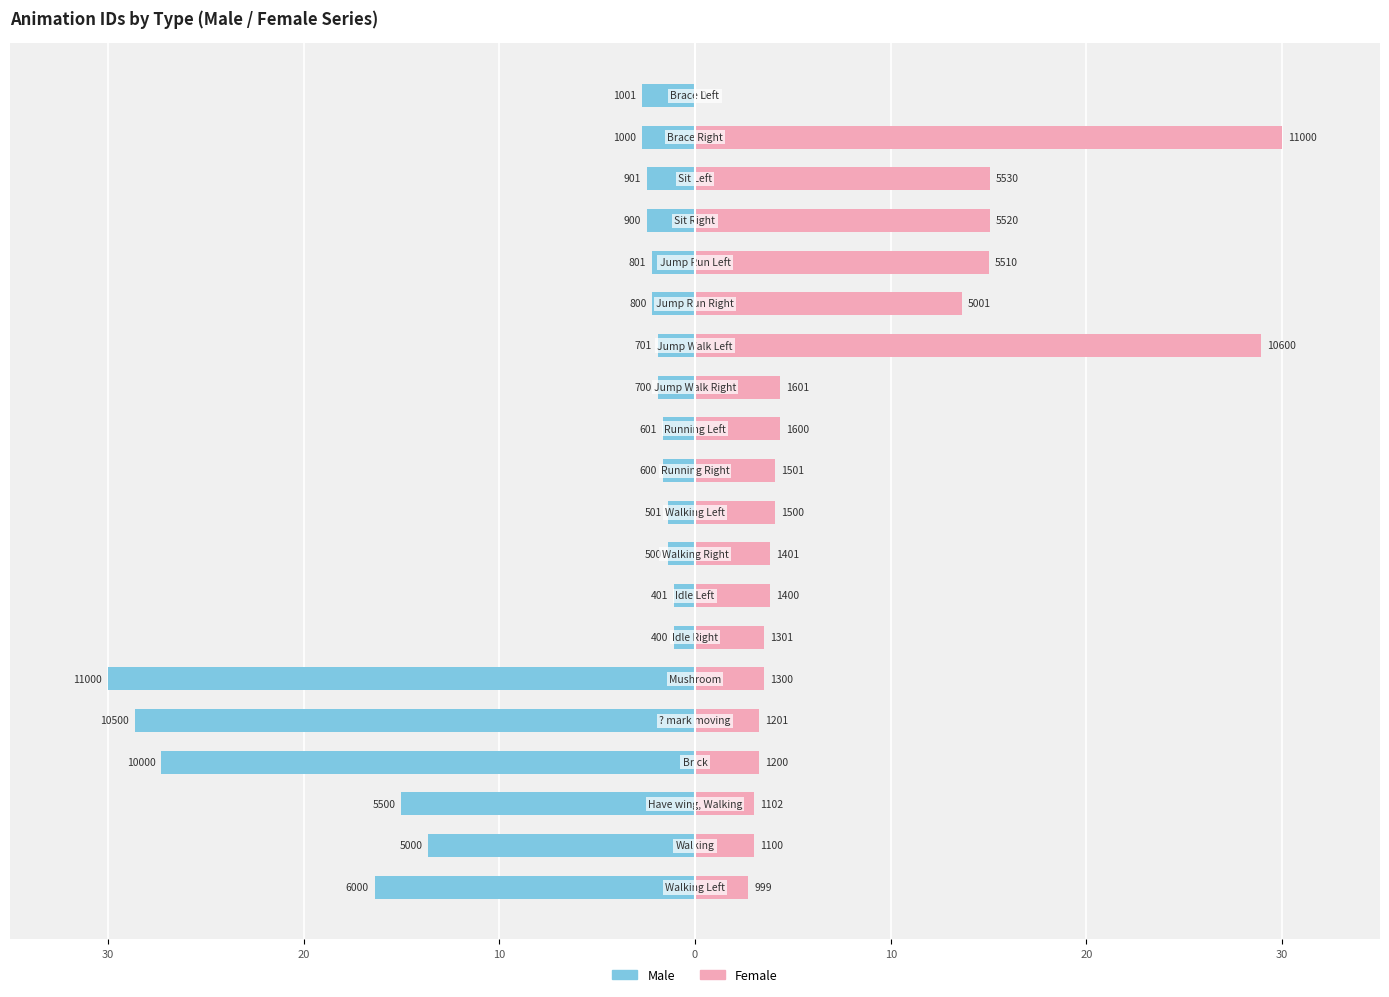

Does the chart contain stacked bars?

No